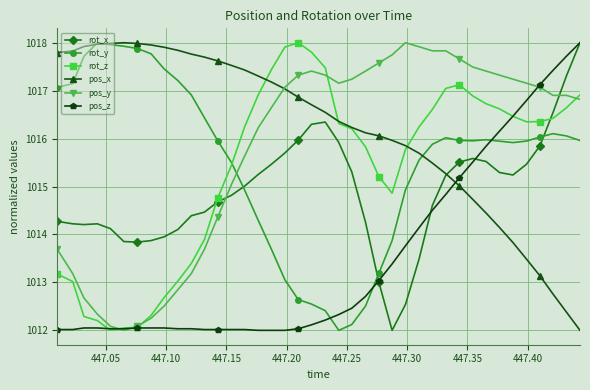

Which series has the largest total across all categories?

pos_x